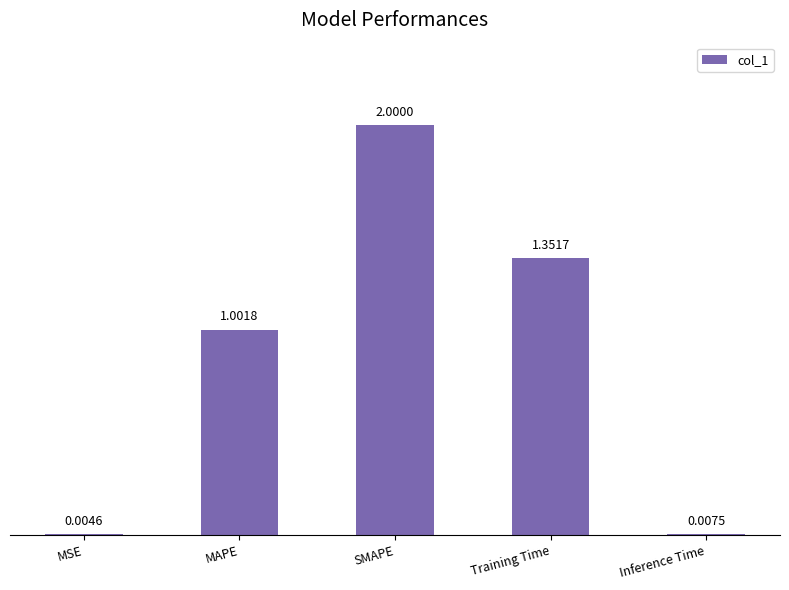

What is the change in value from MSE to Training Time?

+1.3